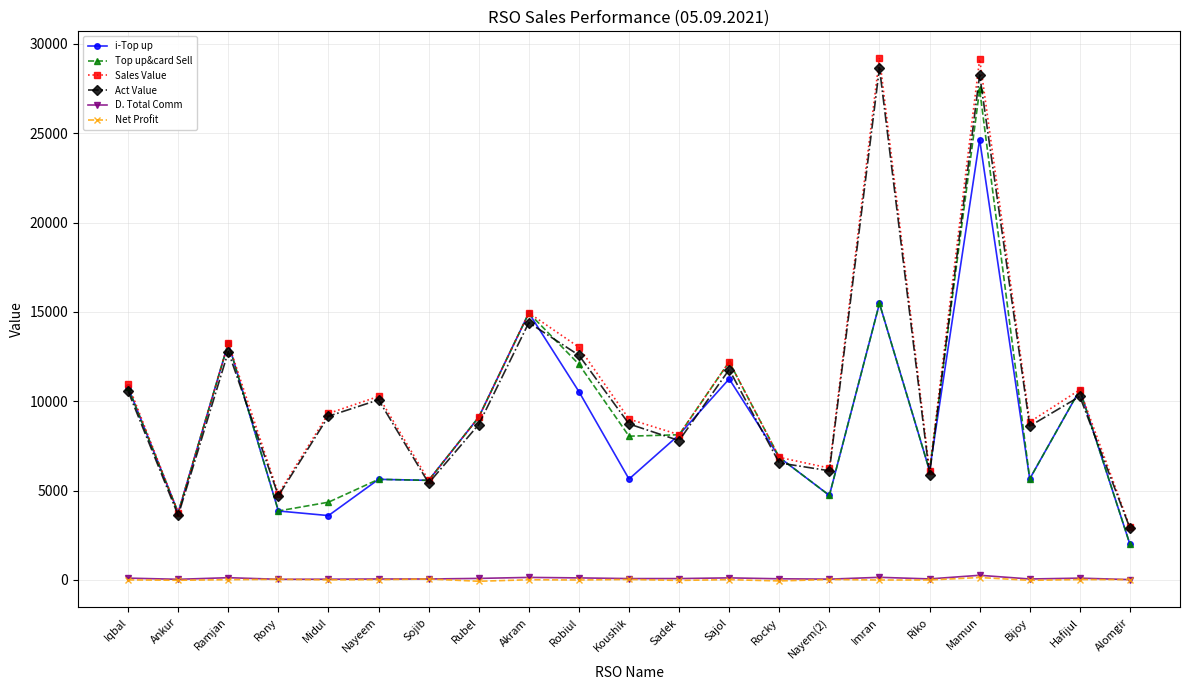

What is the difference between the maximum and minimum values in the Net Profit series?

210.2